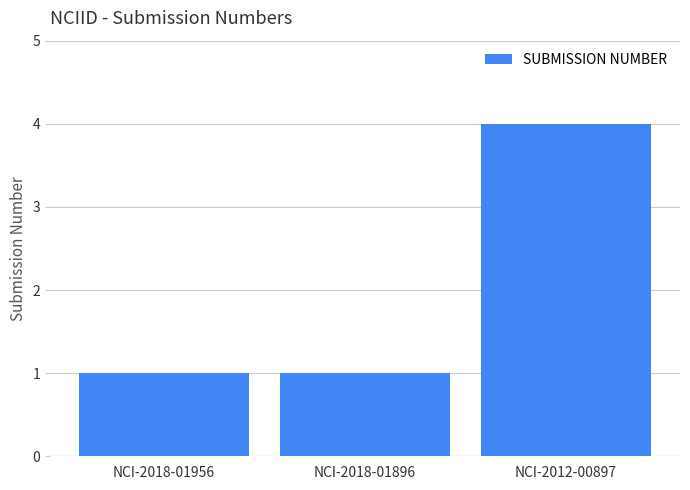

How many values are between 1 and 4?

3